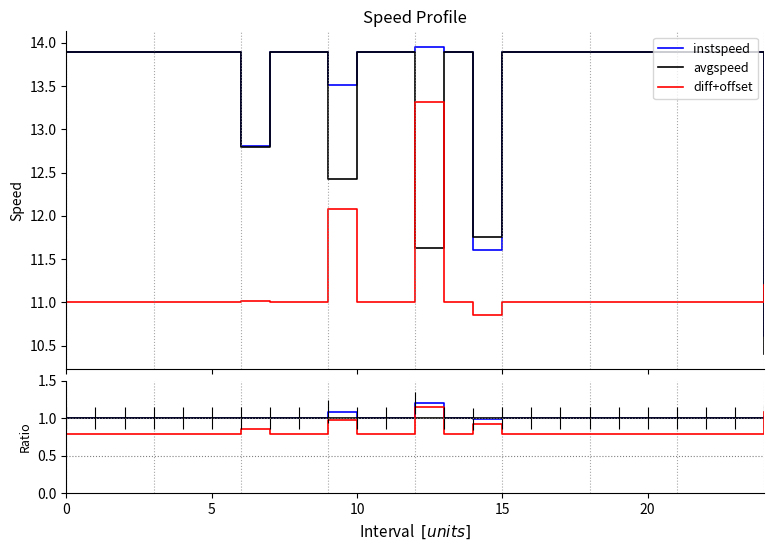

Which series has the widest spread of values?

diff+offset